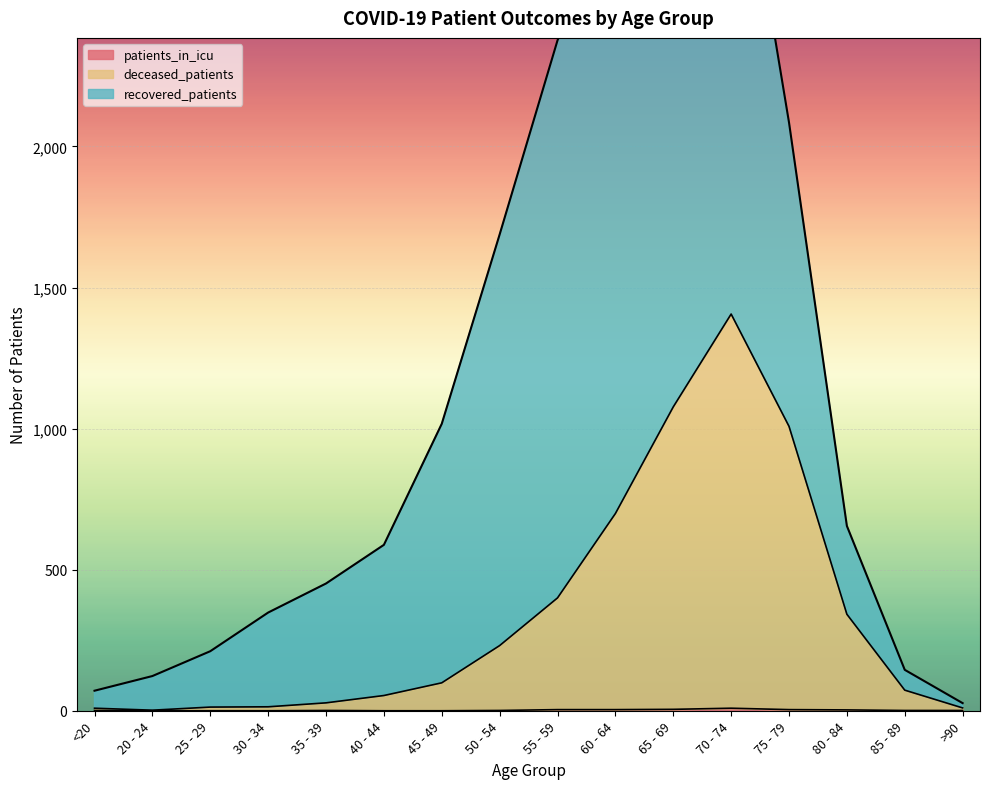

What is the sum of the deceased_patients values at 25 - 29 and 80 - 84?

355